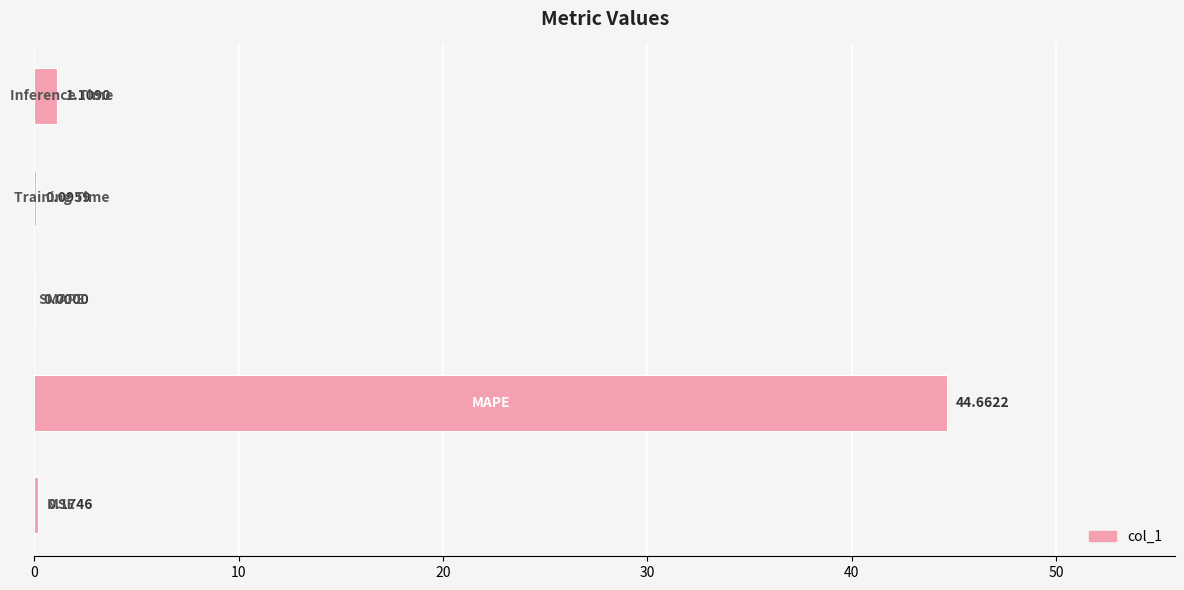

What is the sum of all values?

46.0